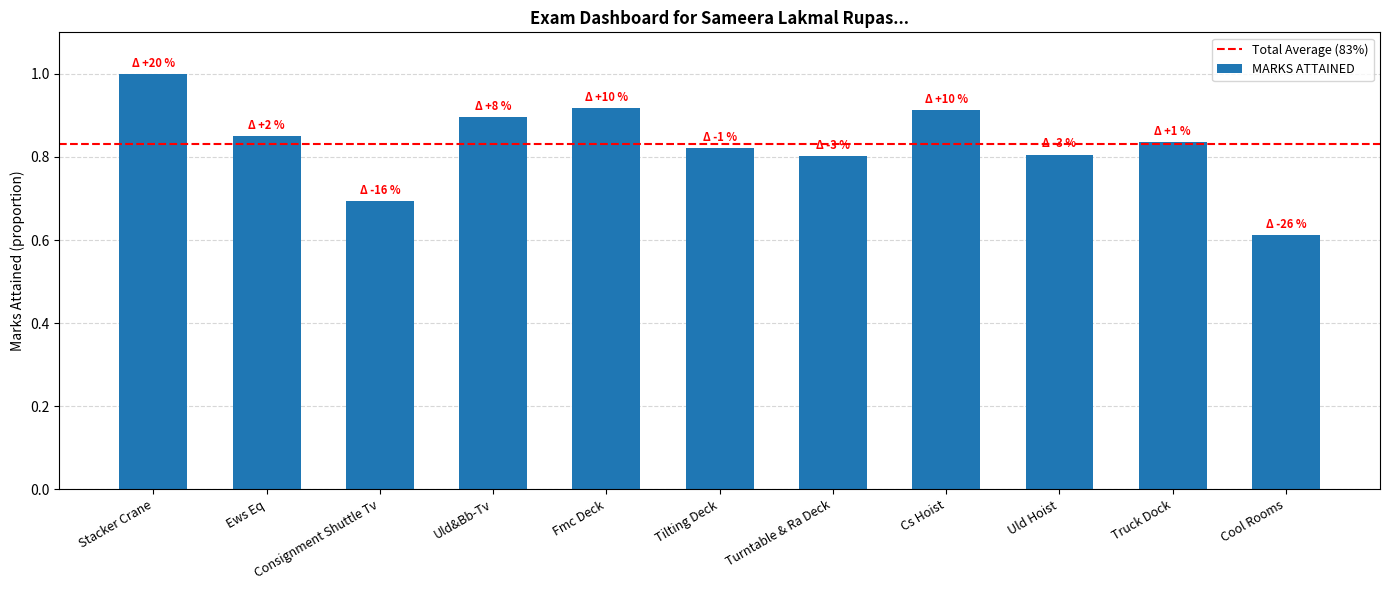

Does the chart contain stacked bars?

No